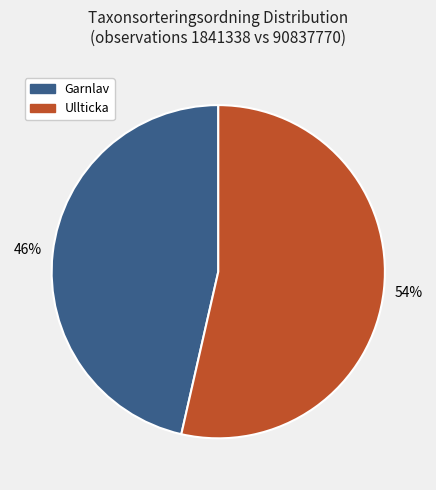

To the nearest percent, what is the average slice percentage?

50%